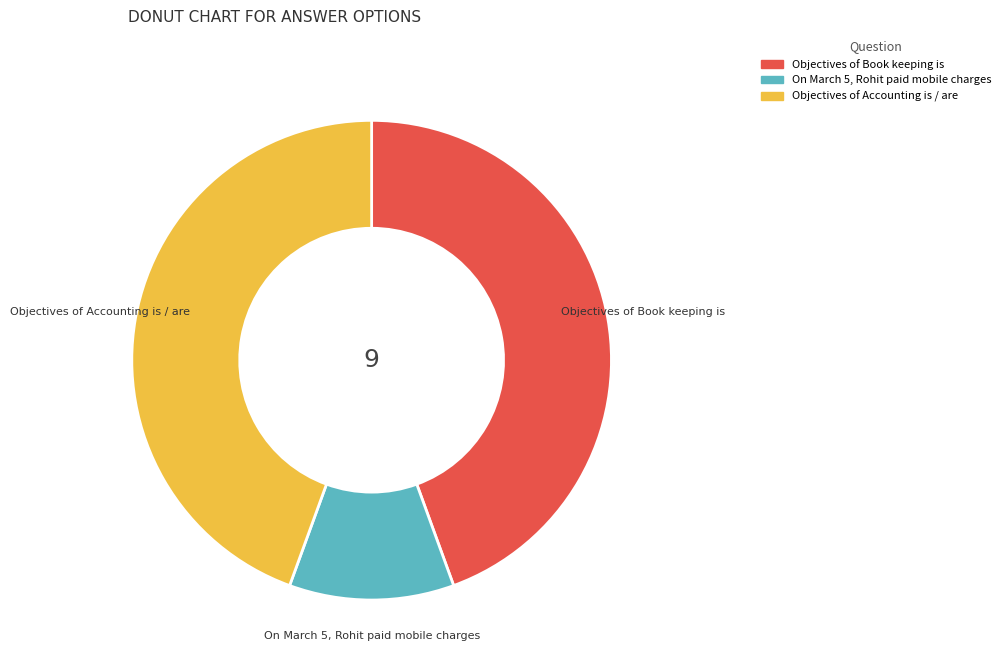

True or false: Objectives of Accounting is / are accounts for 31% of the total.

False